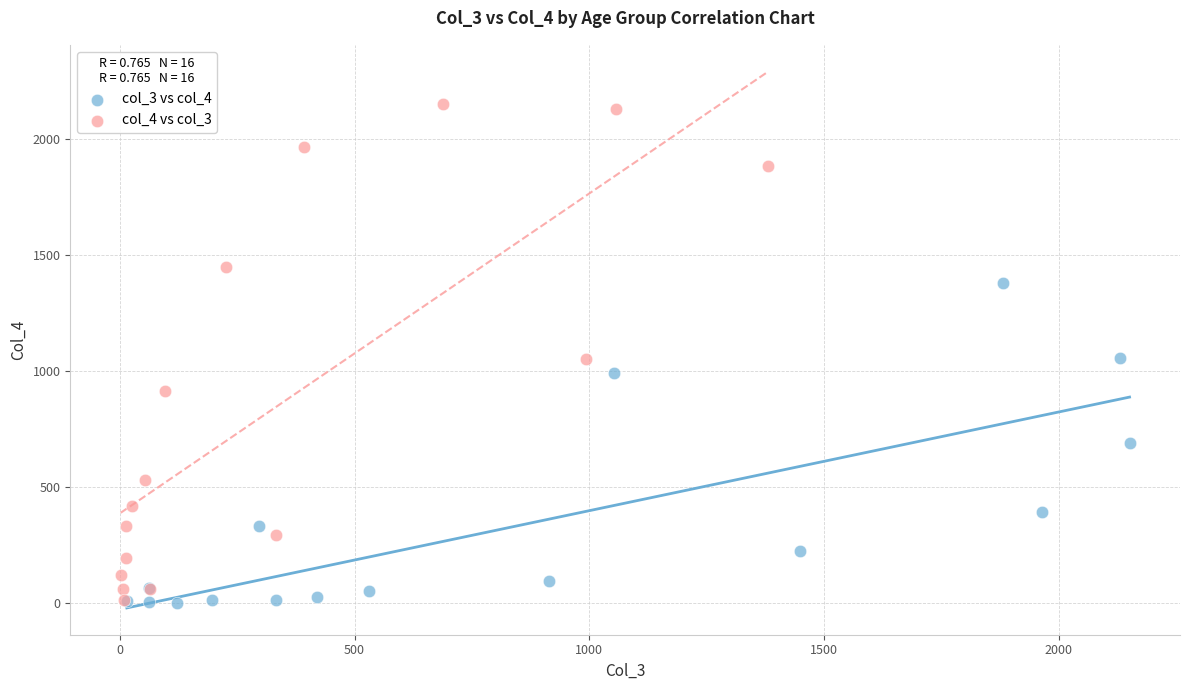

Which series has the largest Y range (max minus min)?

col_4 vs col_3